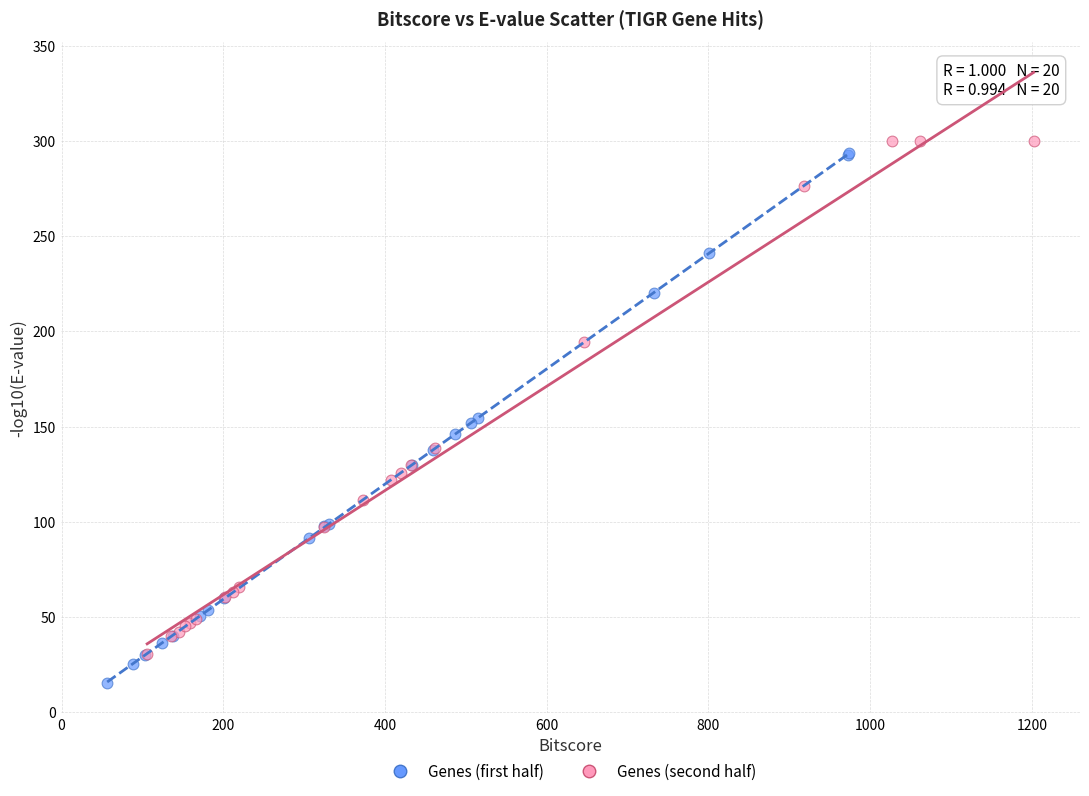

Which series reaches the minimum Y coordinate?

Genes (first half)